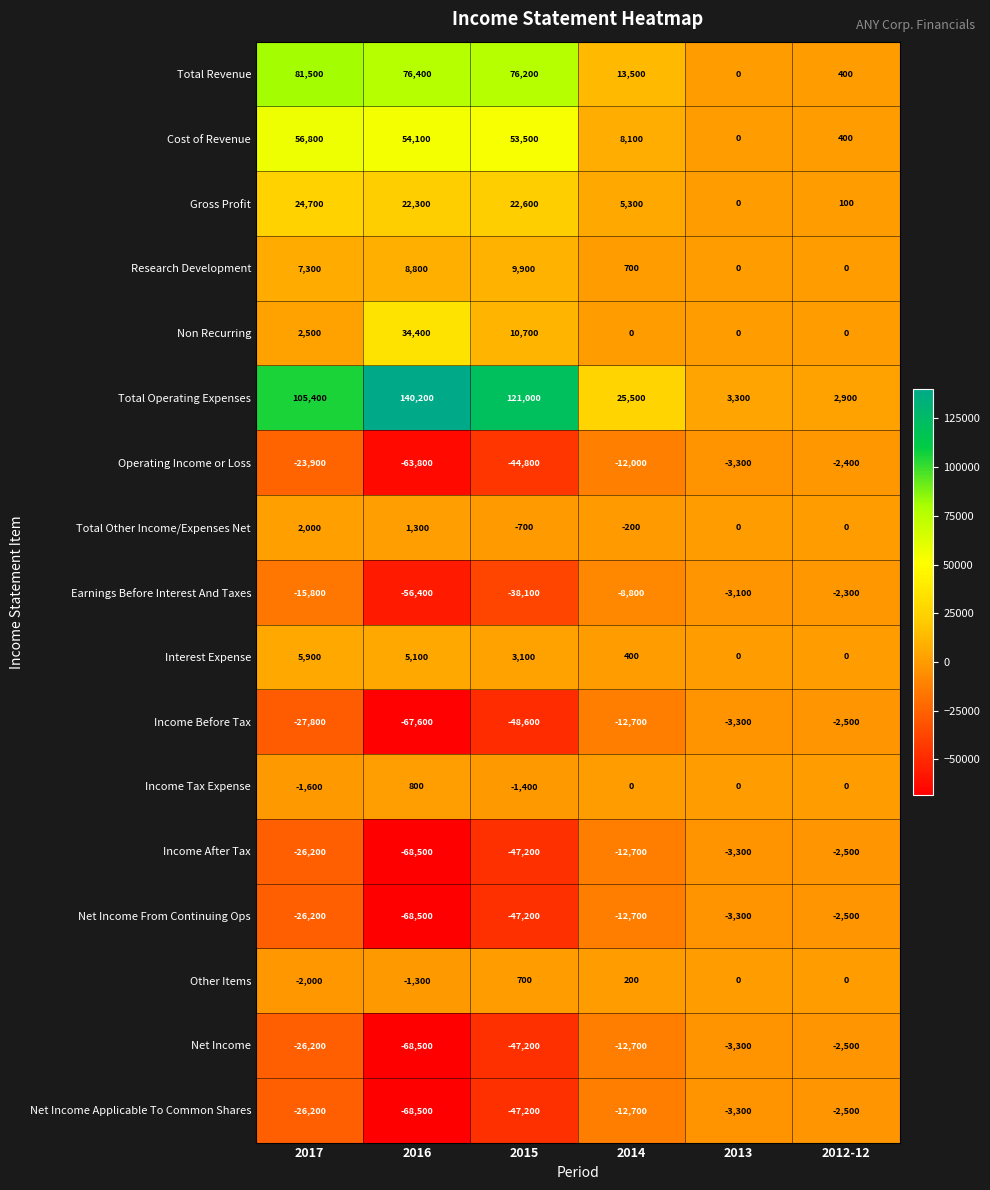

At which category is the sum across all series the highest?

2017